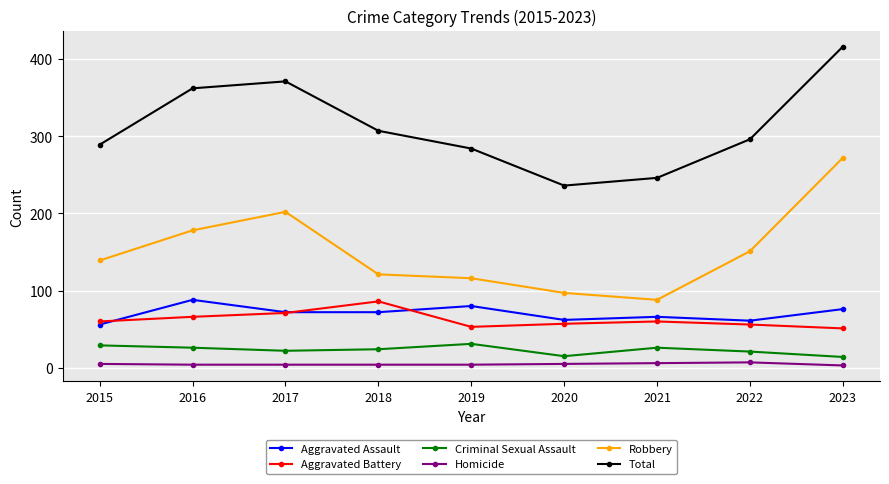

The Robbery series shows 138 at 2021. True or false?

False